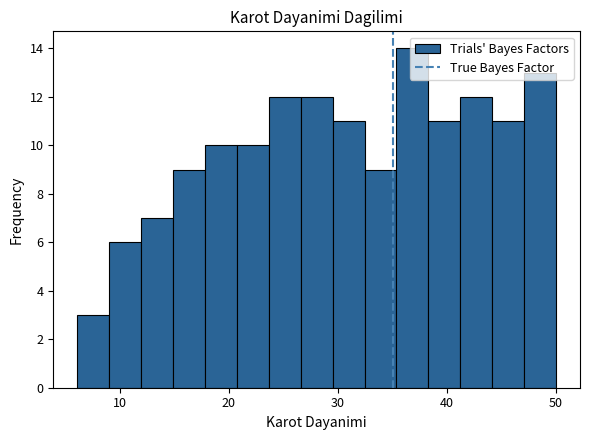

Around what value on the x-axis is the tallest bar? Give the approximate position of its centre, as read against the axis.

37